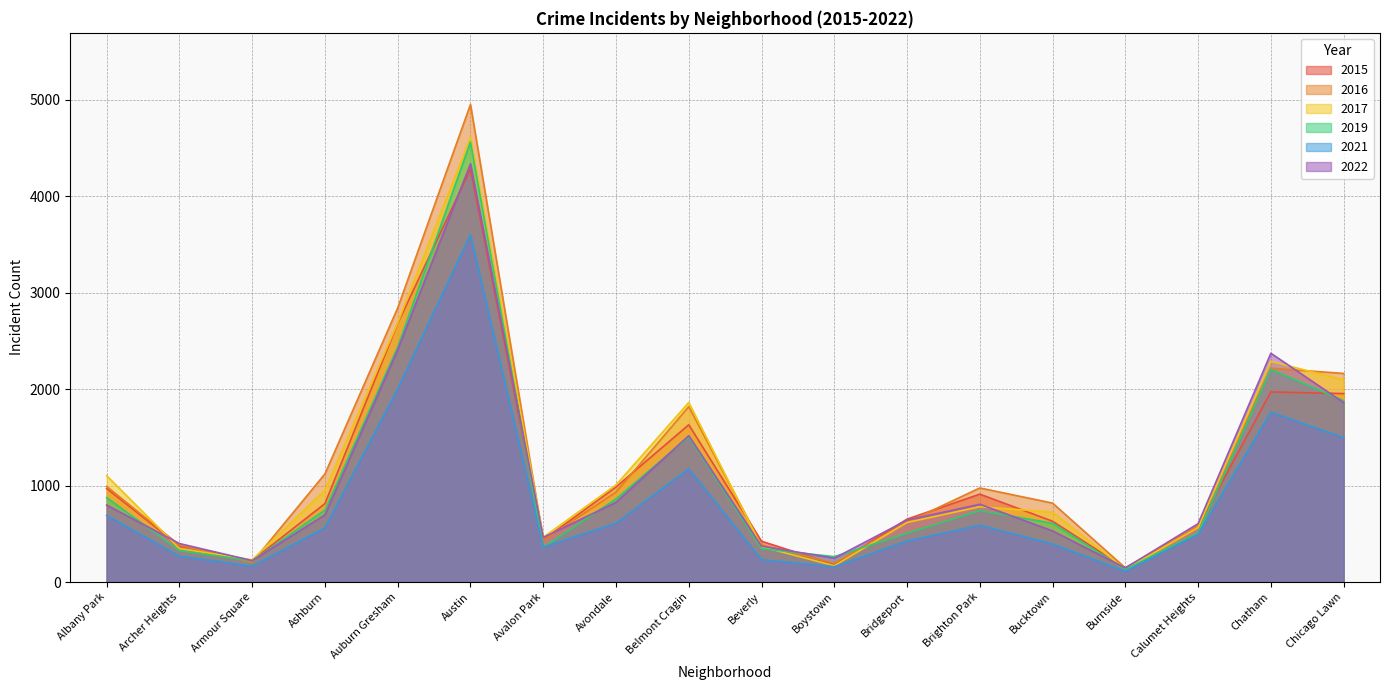

How many interior local peaks does the 2017 series have?

4